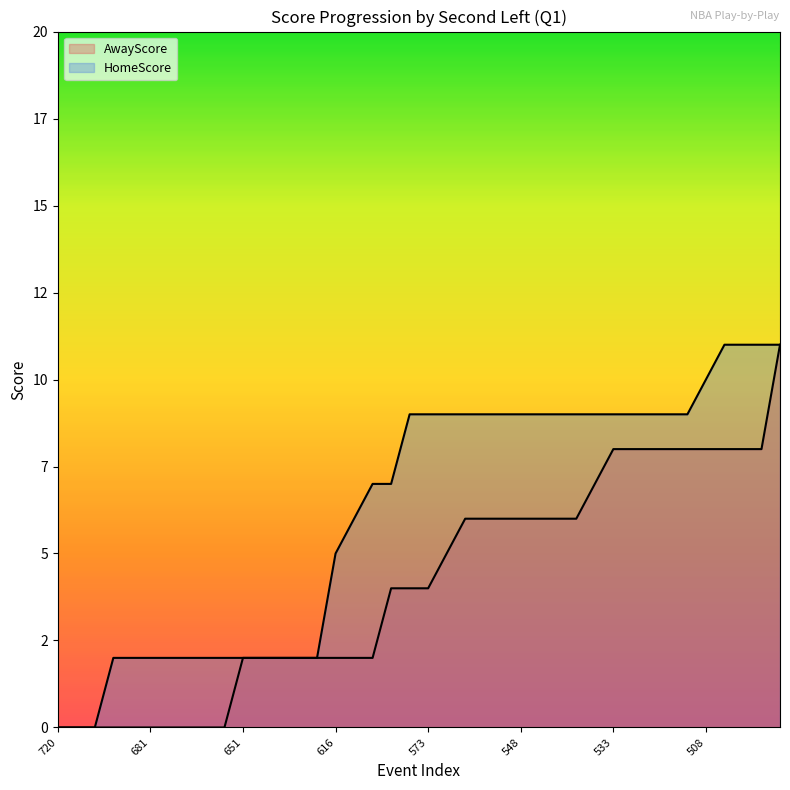

List the series in order of their overall mean, highest first.

HomeScore, AwayScore